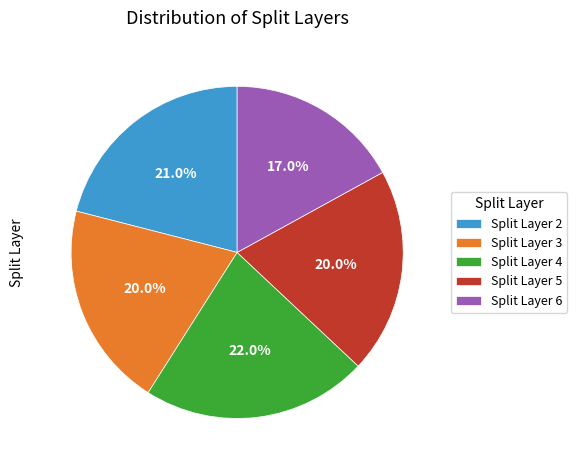

Do Split Layer 3 and Split Layer 2 together represent more than half of the pie?

No